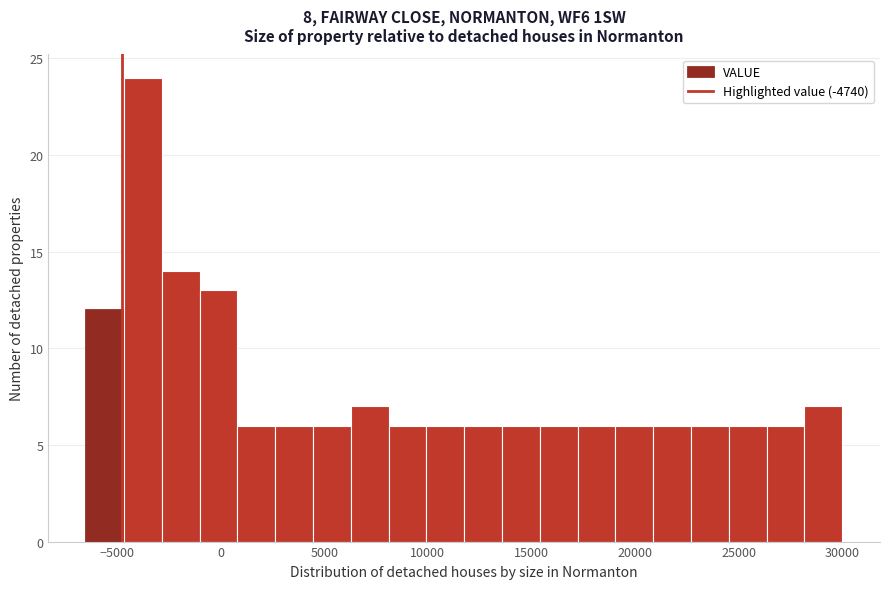

Read against the x-axis, roughly where is the centre of the tallest bar?

-4000